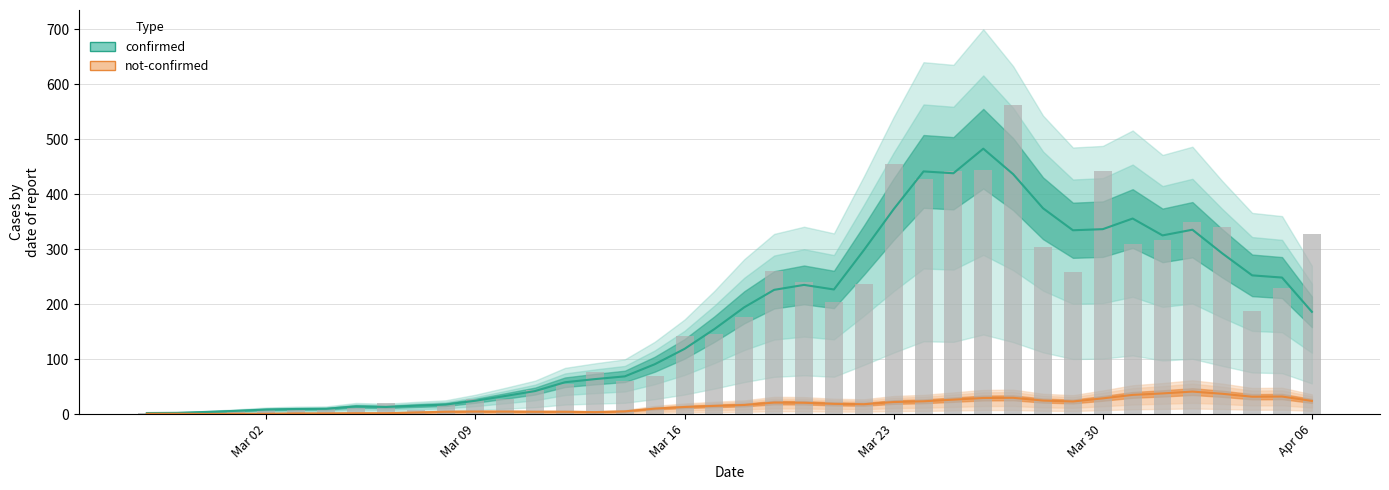

How many values exceed 177?

19